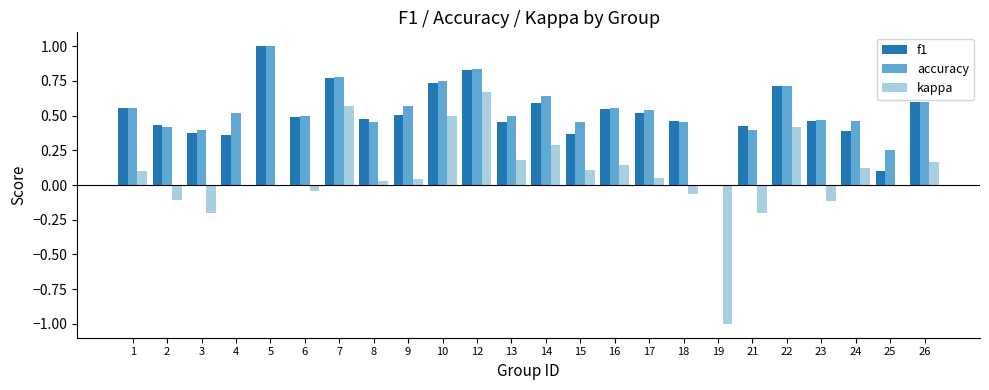

What is the sum of all f1 values?

12.2